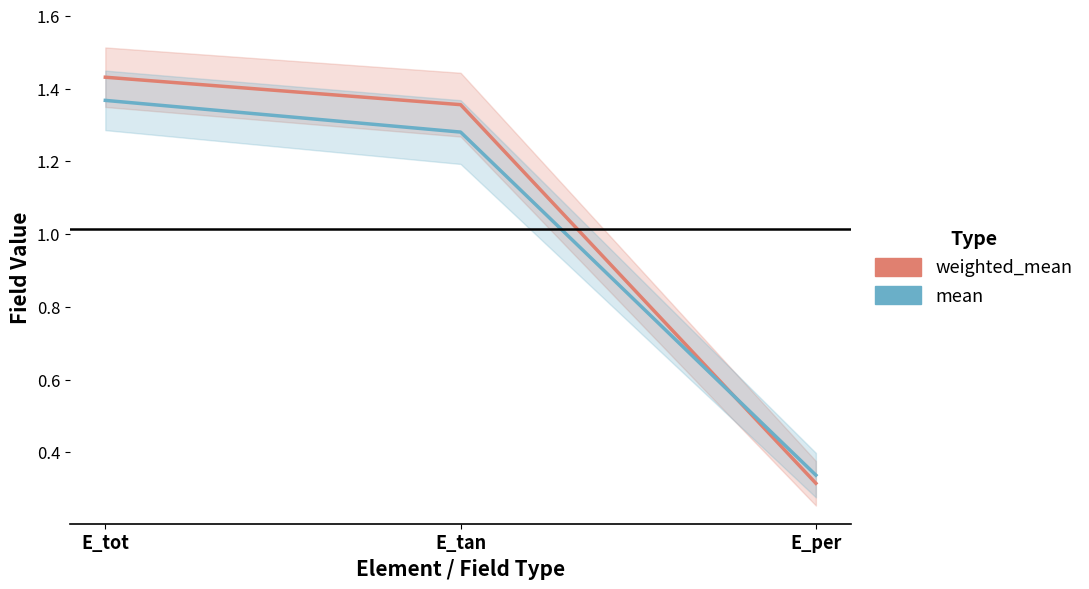

Rank the categories by mean value from lowest to highest.

E_per, E_tan, E_tot